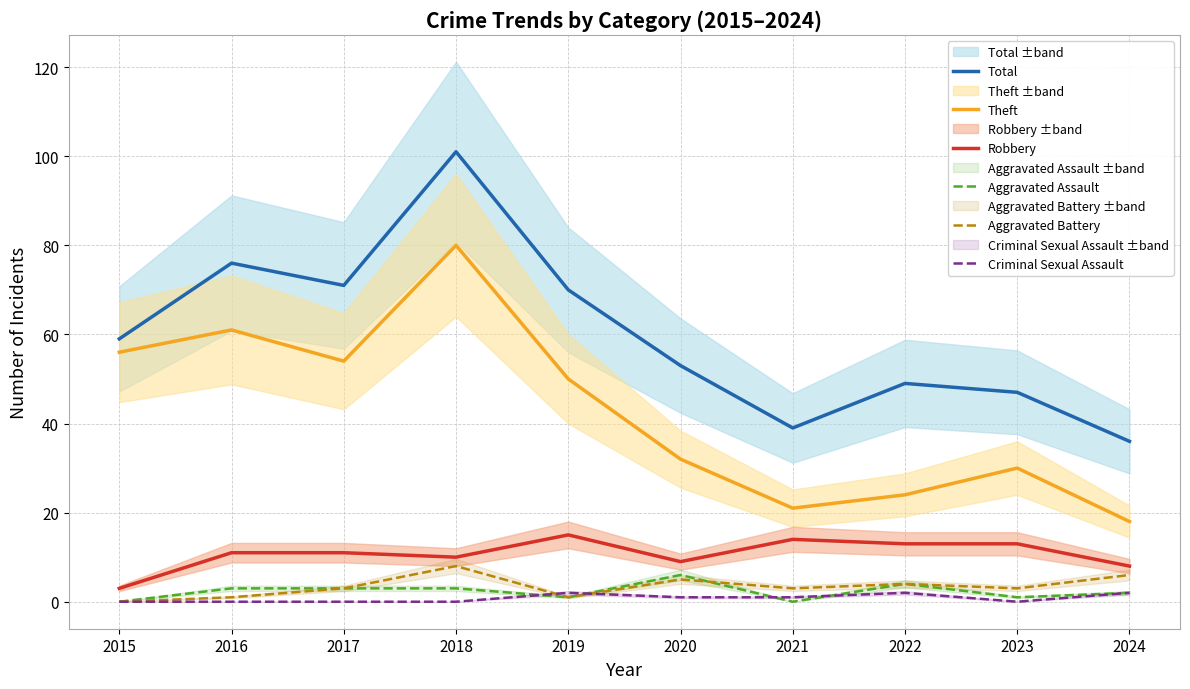

How many data points in Theft are less than 50?

5